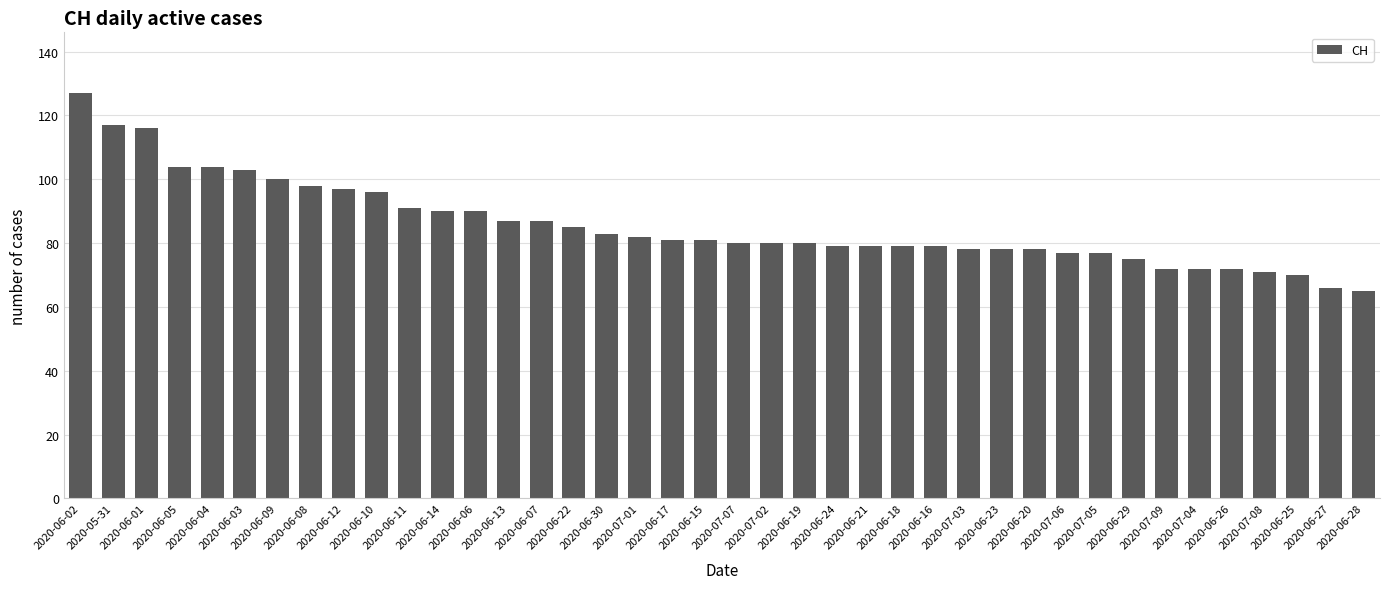

What is the ratio of the value at 2020-06-15 to the value at 2020-06-25?

1.2